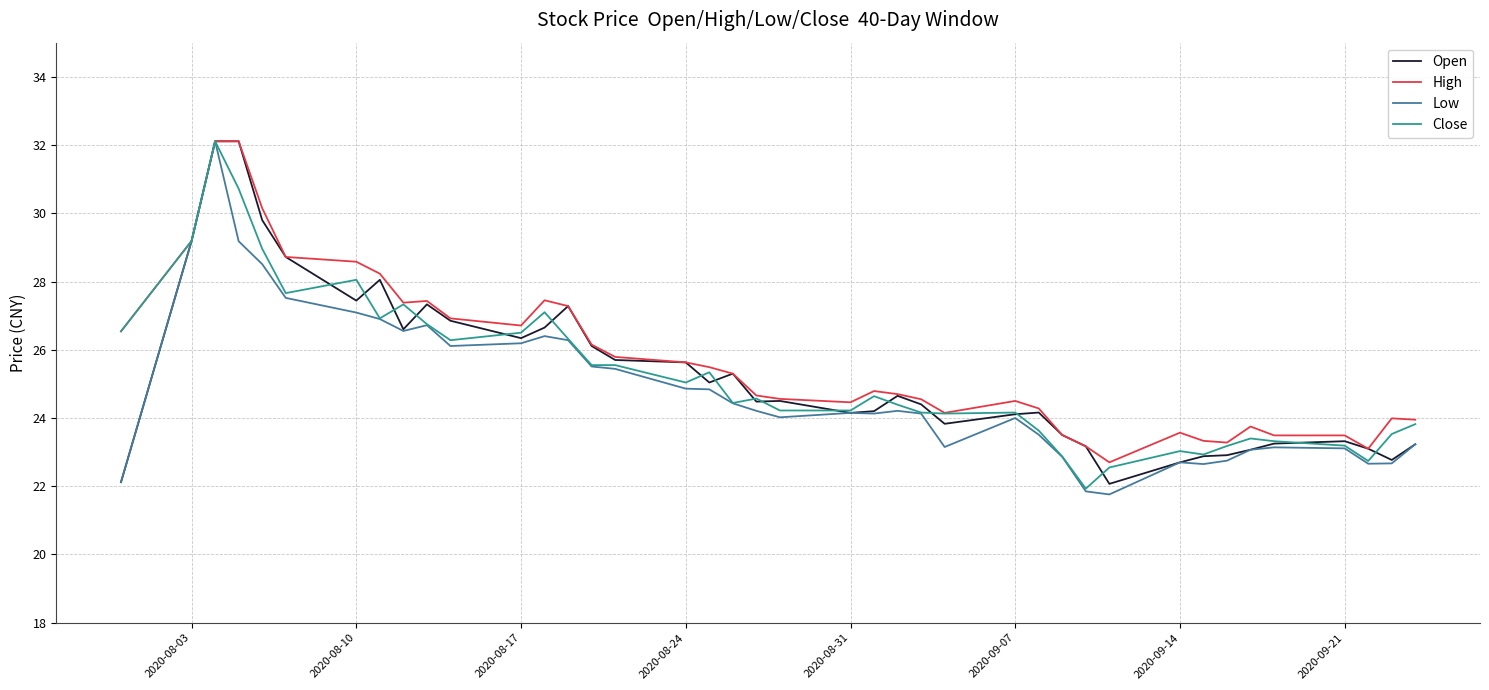

What is the minimum value for Close?

21.9